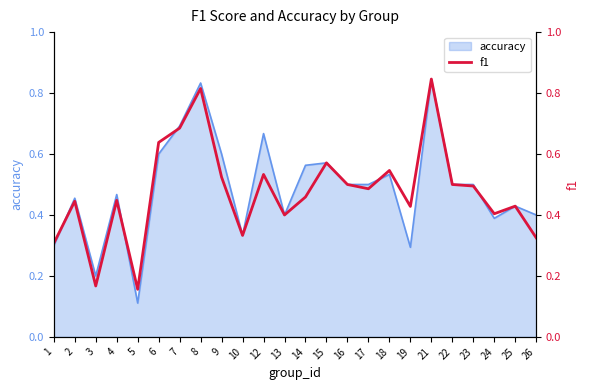

Which category has the lowest value in the accuracy series?

5